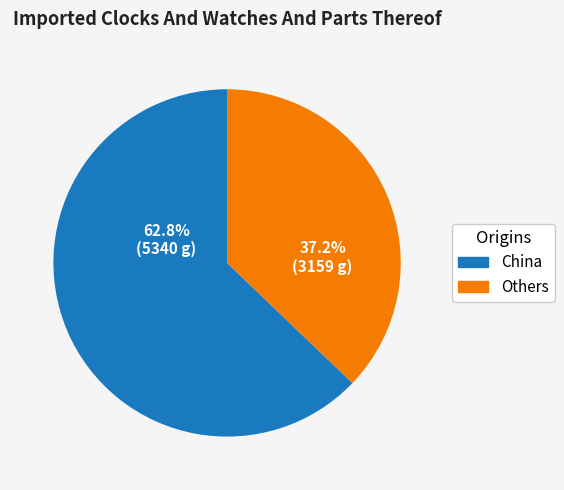

Does any single category account for the majority?

Yes